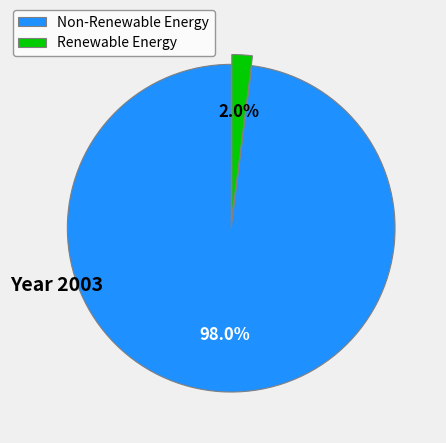

What is the largest slice in the pie chart?

Non-Renewable Energy